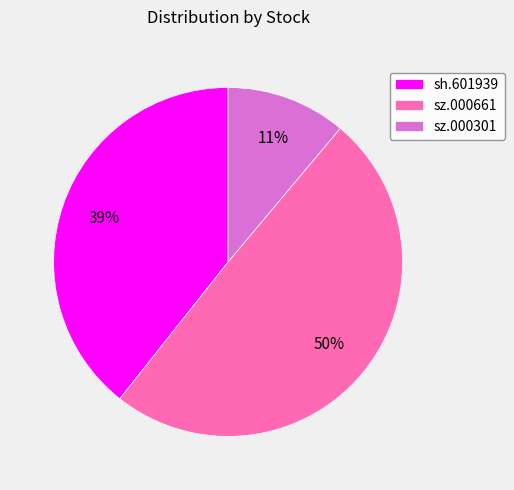

What percentage is the sz.000301 slice, to the nearest percent?

11%